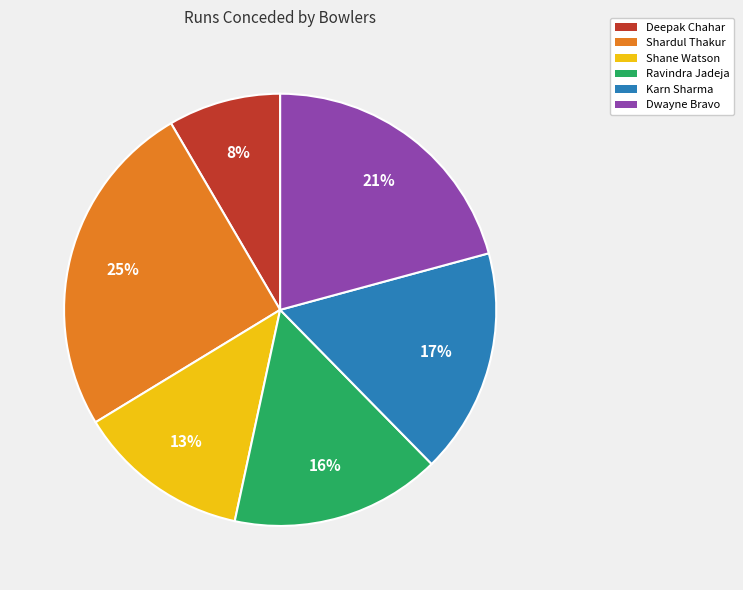

What is the smallest slice in the pie chart?

Deepak Chahar